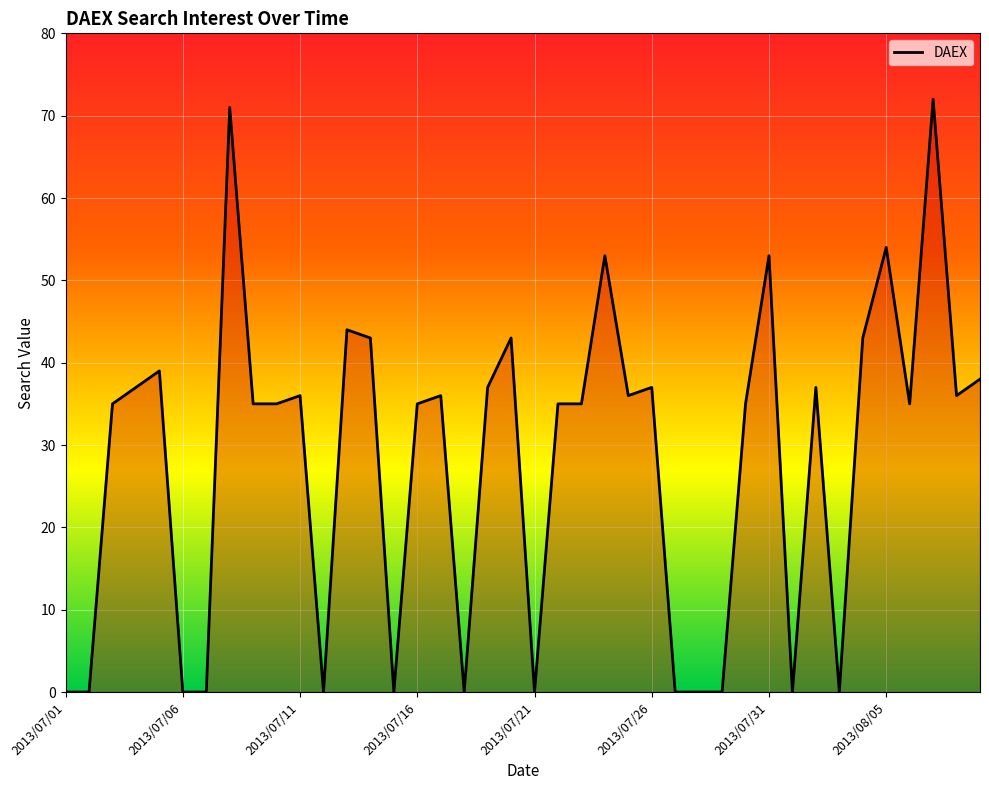

What is the maximum value shown in the chart?

72